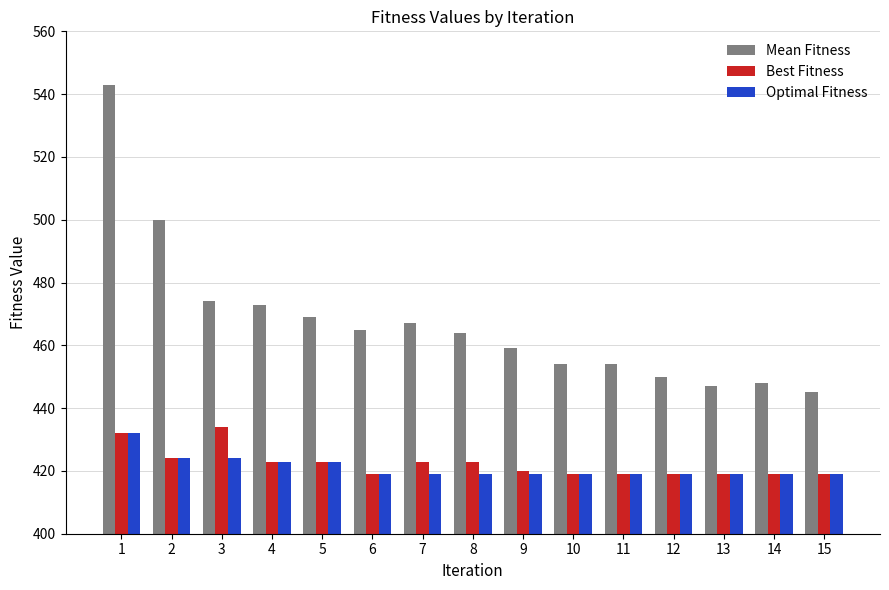

List the series in order of their peak value, highest first.

Mean Fitness, Best Fitness, Optimal Fitness